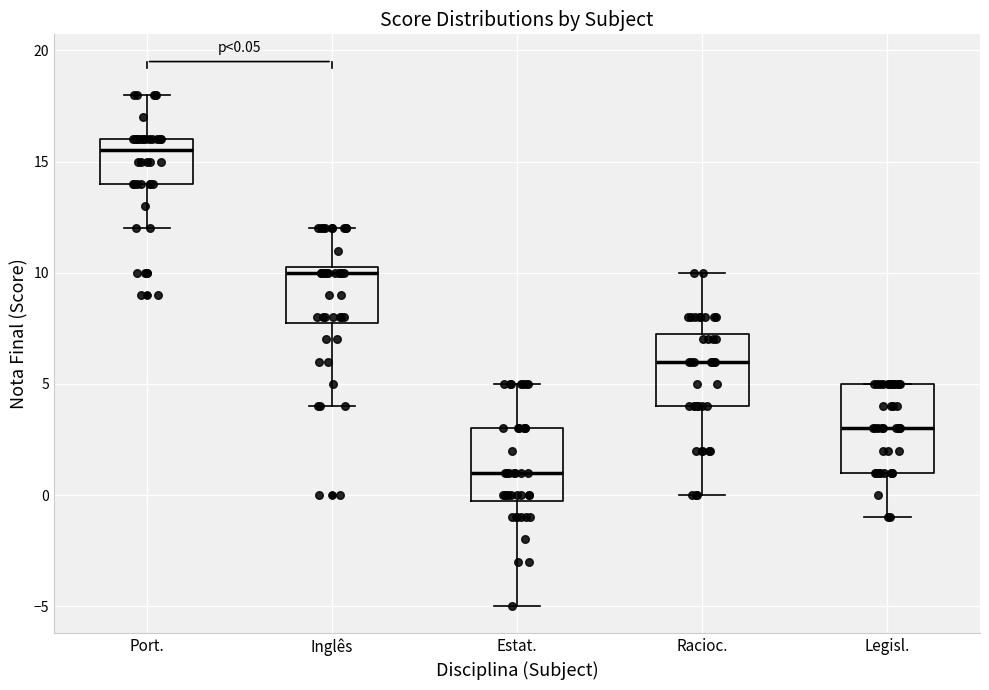

Which box has the lowest median line?

Estat.